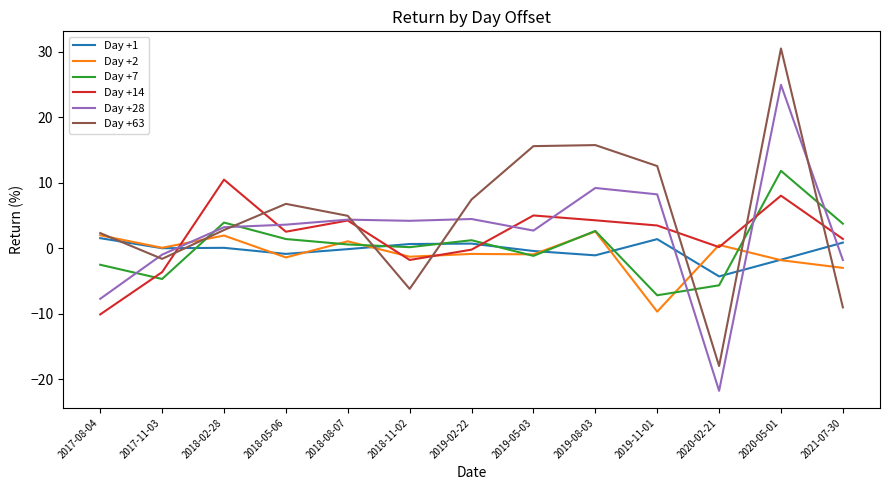

The value of Day +28 at 2019-08-03 is 9.2. True or false?

True